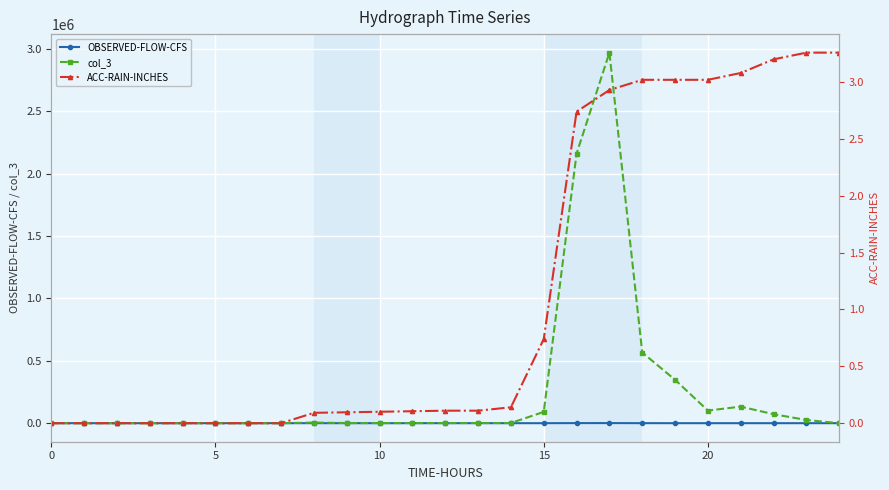

What are all the series names shown in the legend?

OBSERVED-FLOW-CFS, col_3, ACC-RAIN-INCHES